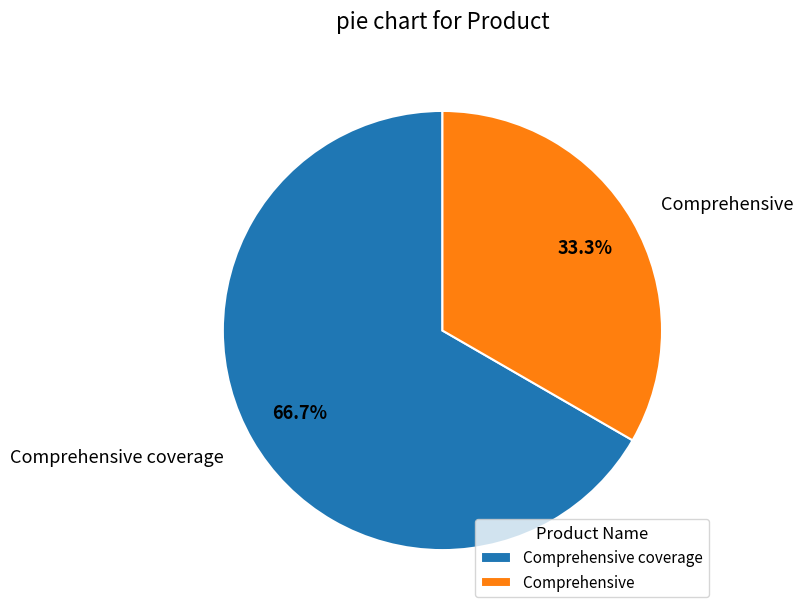

How many segments does this pie chart have?

2